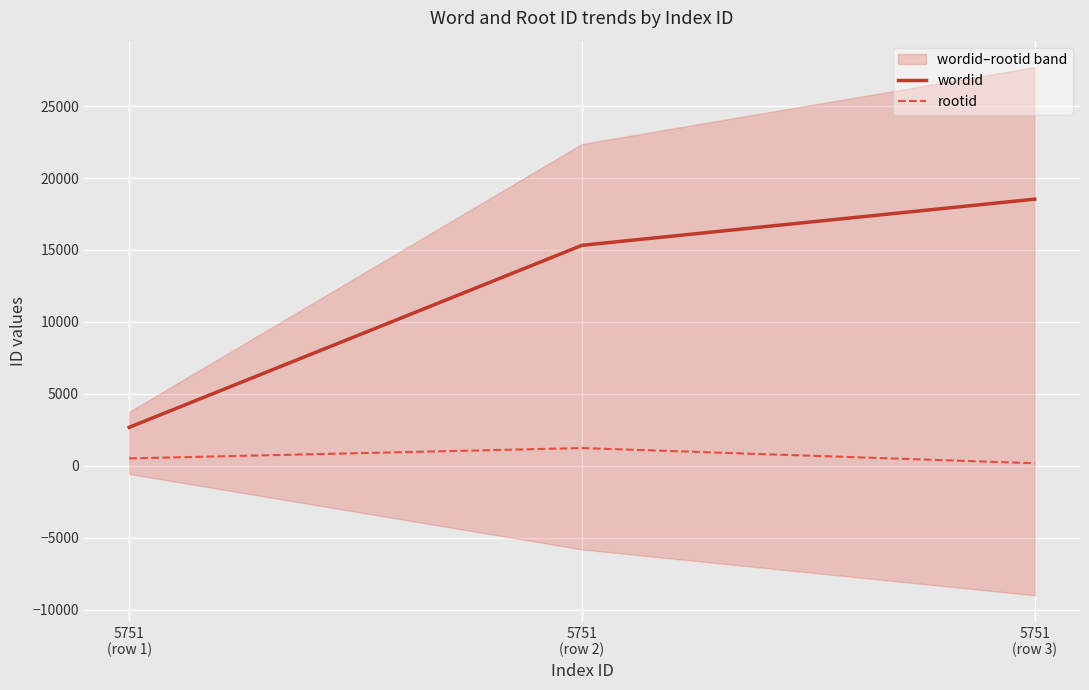

The wordid series shows 18531 at 5751
(row 3). True or false?

True